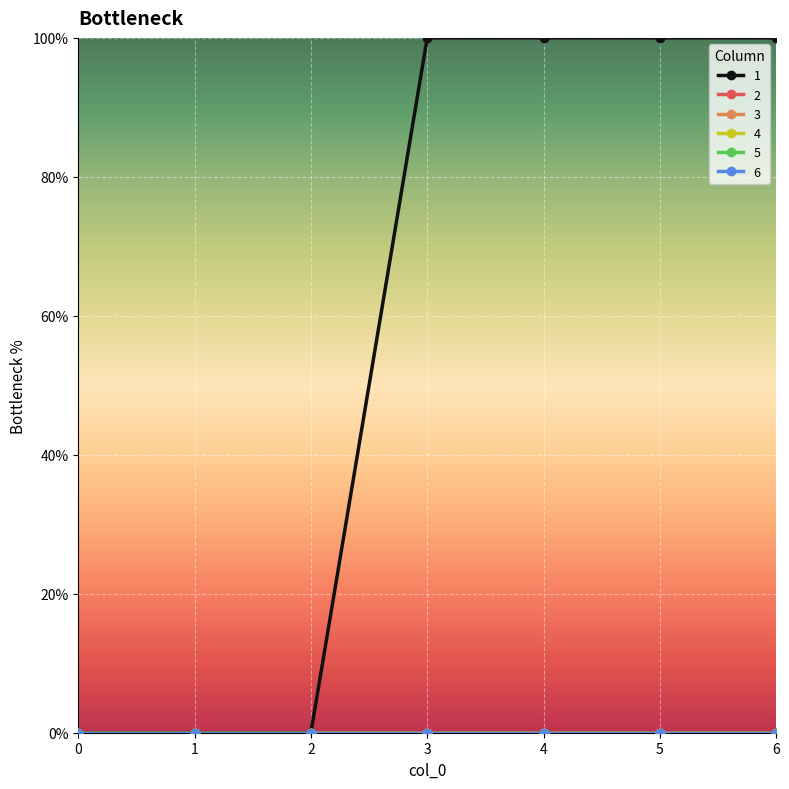

Which series has the widest spread of values?

1